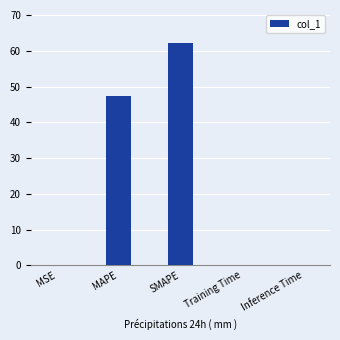

The value at SMAPE is 95.1. True or false?

False